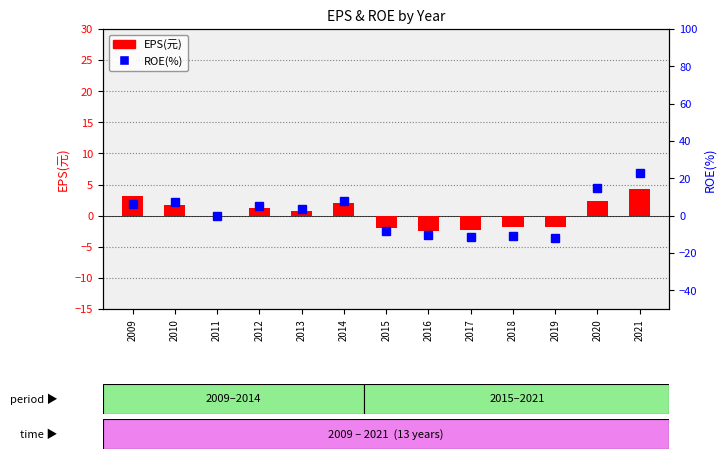

Which series changed the most between 2009 and 2017?

ROE(%)